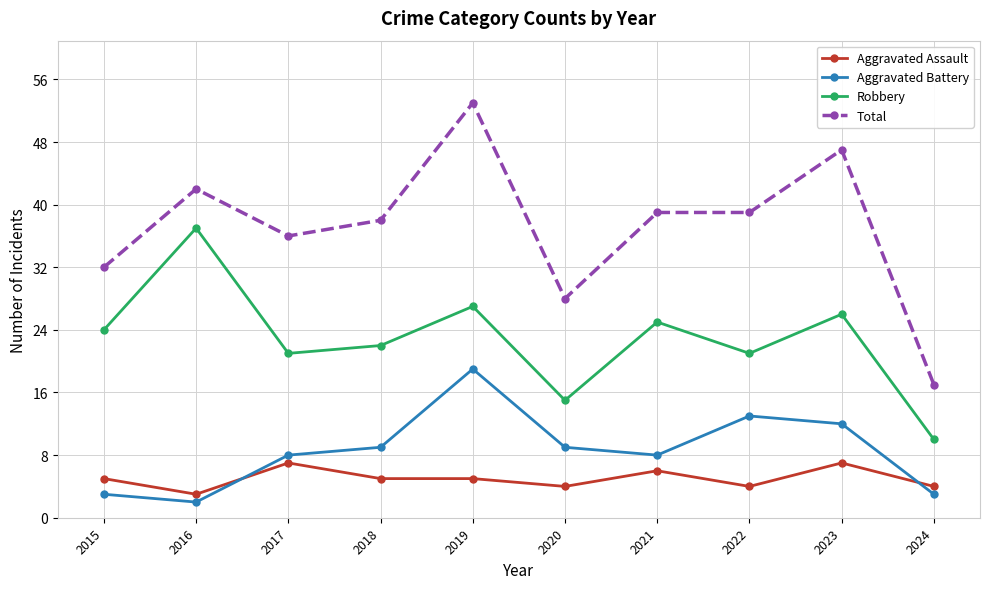

What is the greatest value displayed?

53